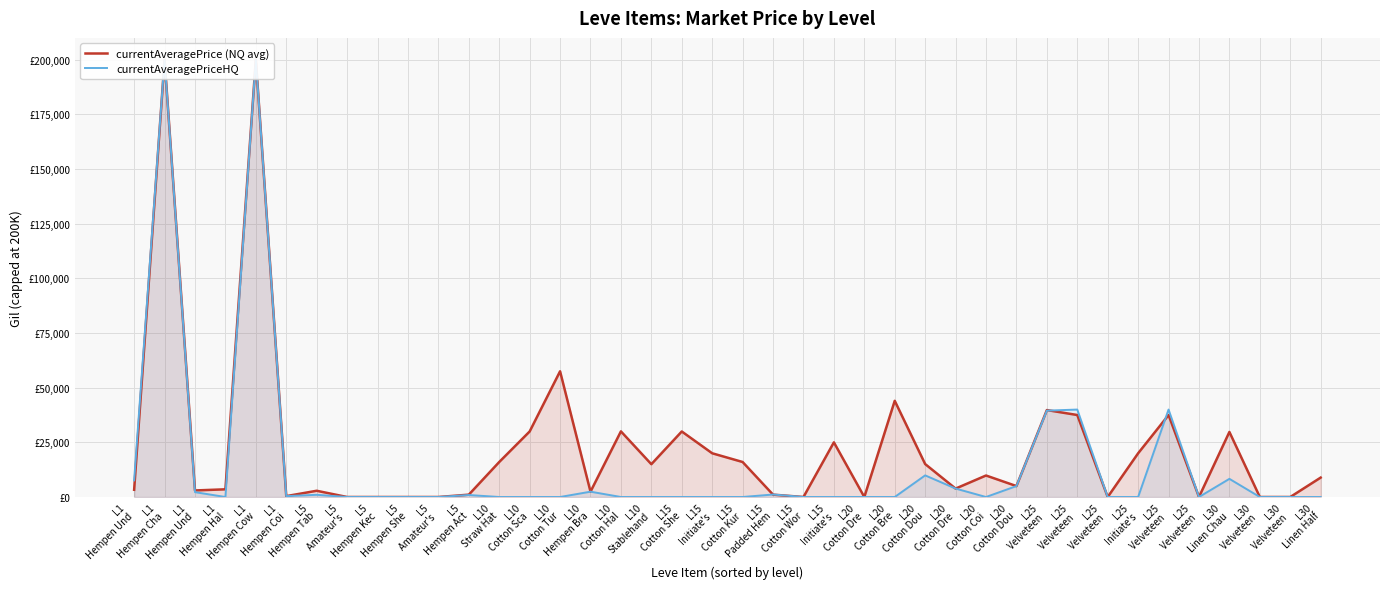

How many positive values does the currentAveragePriceHQ series have?

16